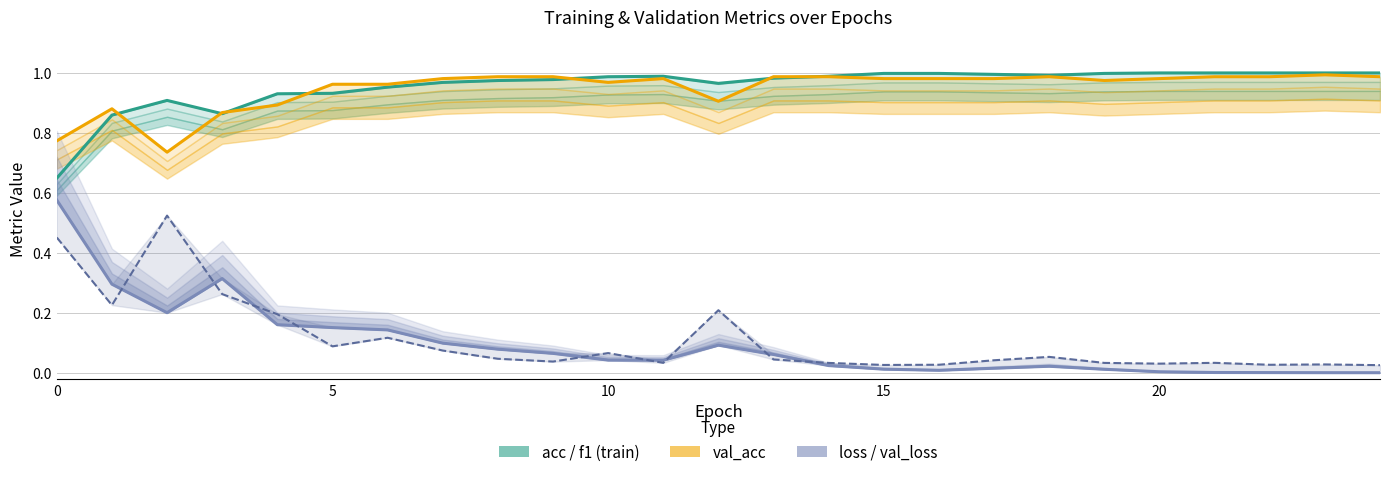

The acc (train) series shows 1.0 at 13. True or false?

True